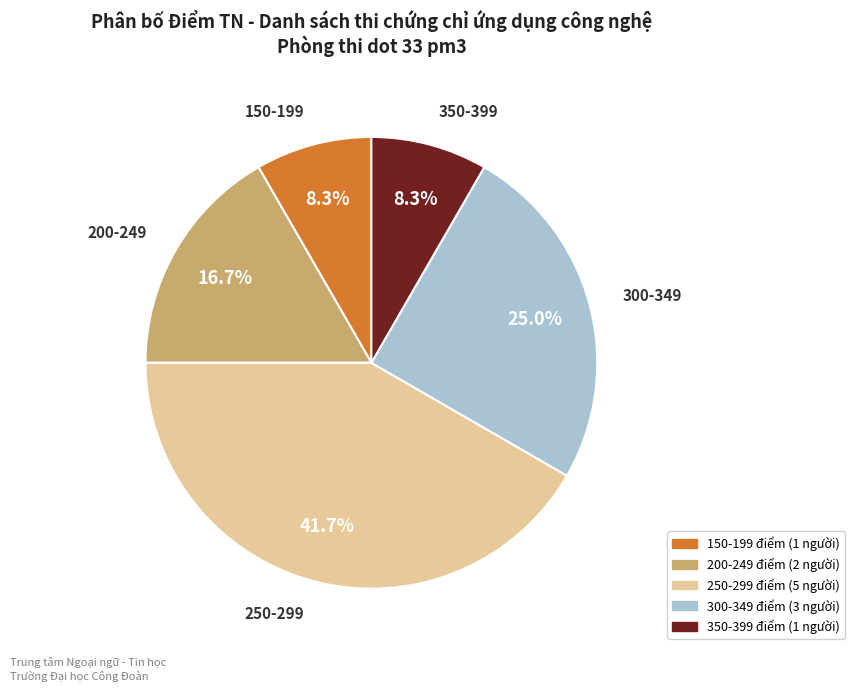

Count the number of slices in the pie.

5